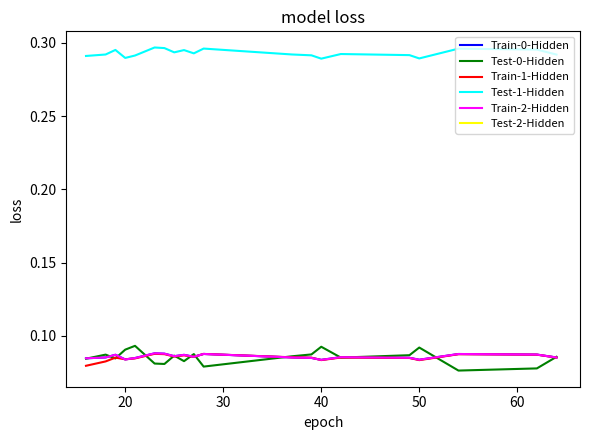

Which series has the largest total across all categories?

Test-1-Hidden